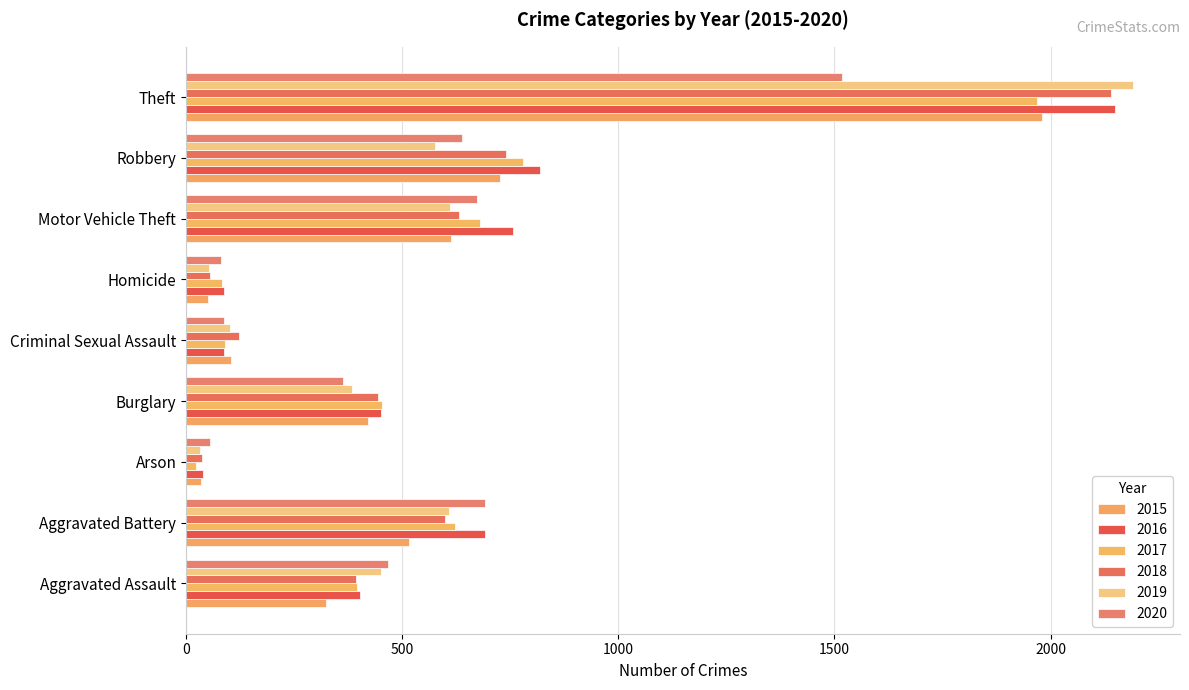

The value of 2020 at Homicide is 81. True or false?

True